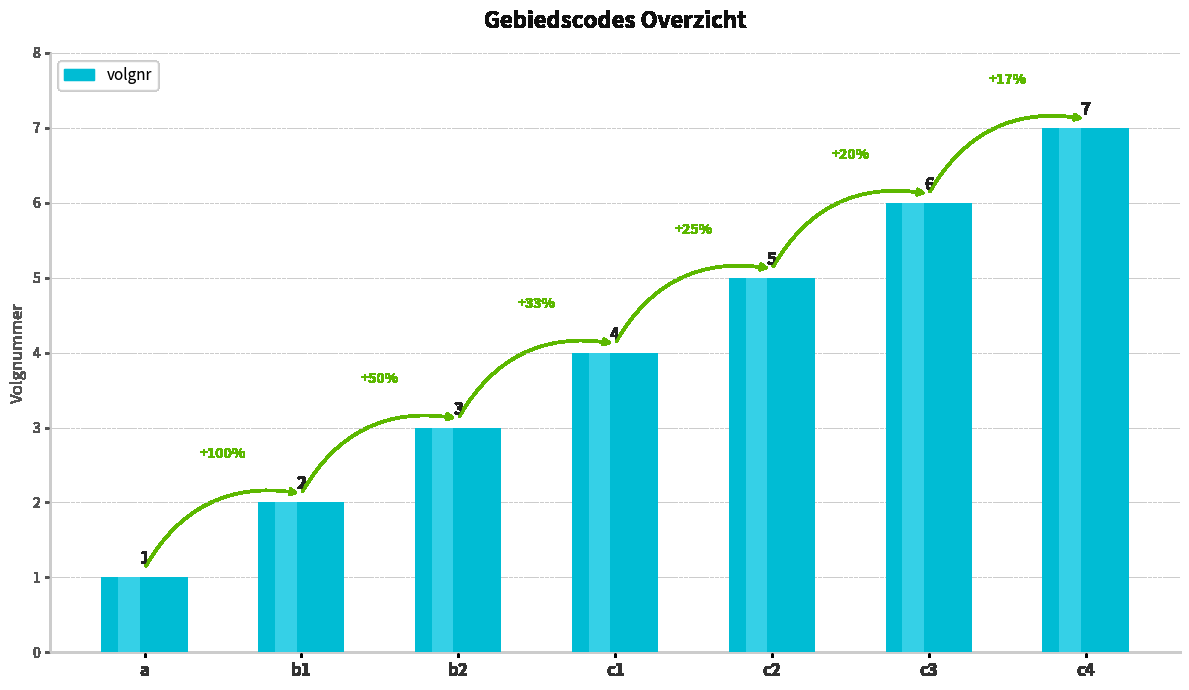

Reading left to right, what are all the values shown in this chart?

1	2	3	4	5	6	7